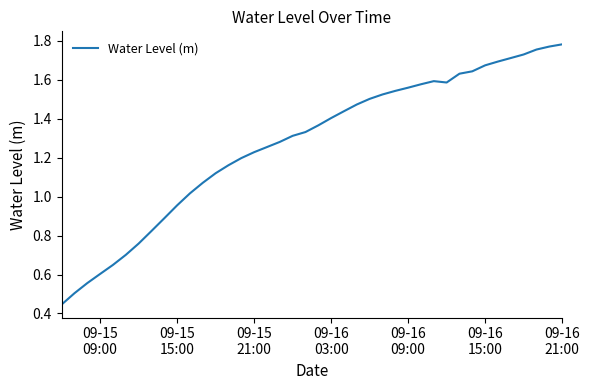

Is this an area chart (filled region under the line)?

No